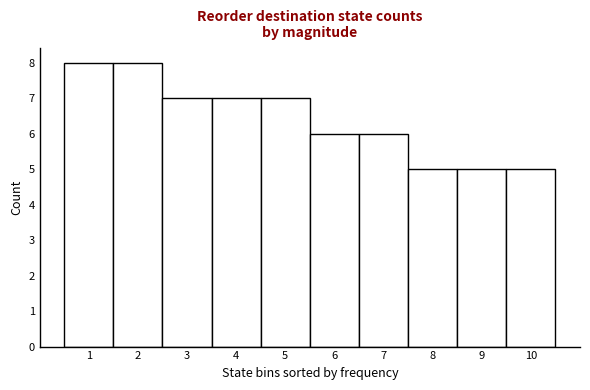

What is the height of the bar covering 2.5 to 3.5 on the x-axis? The values are not printed on the chart, so give them approximately, as read against the axis.

7